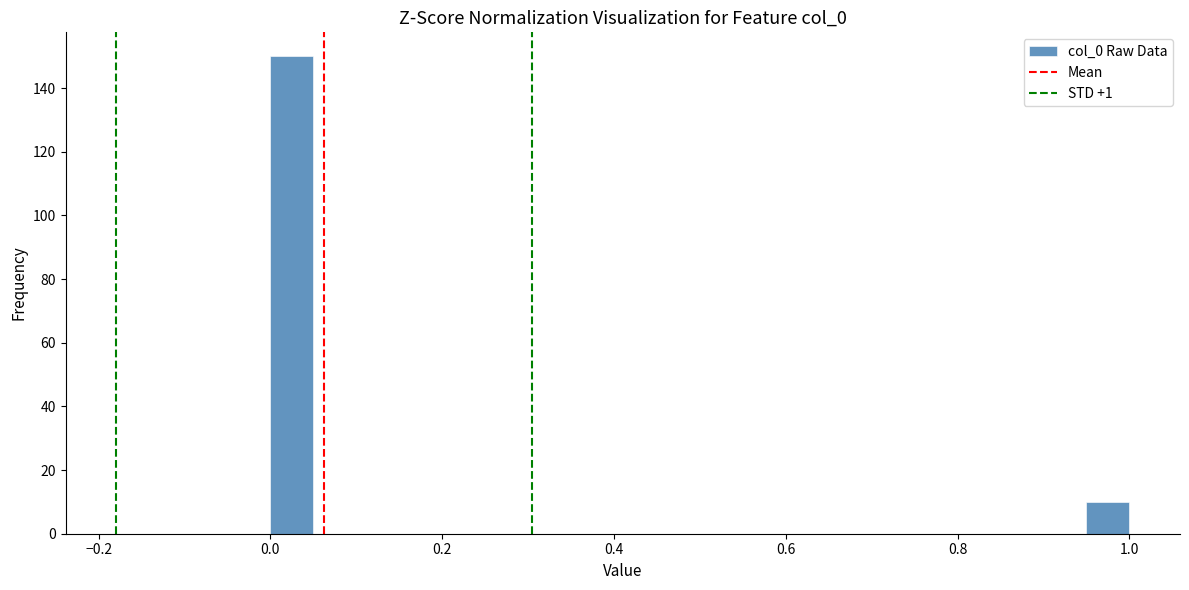

Around what value on the x-axis is the tallest bar? Give the approximate position of its centre, as read against the axis.

0.02